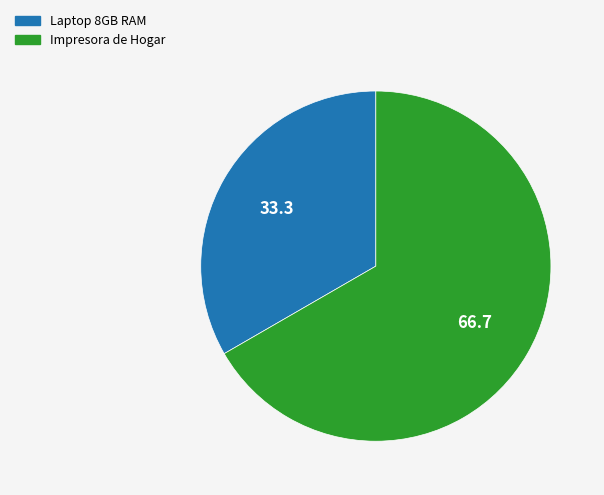

What is the majority slice?

Impresora de Hogar